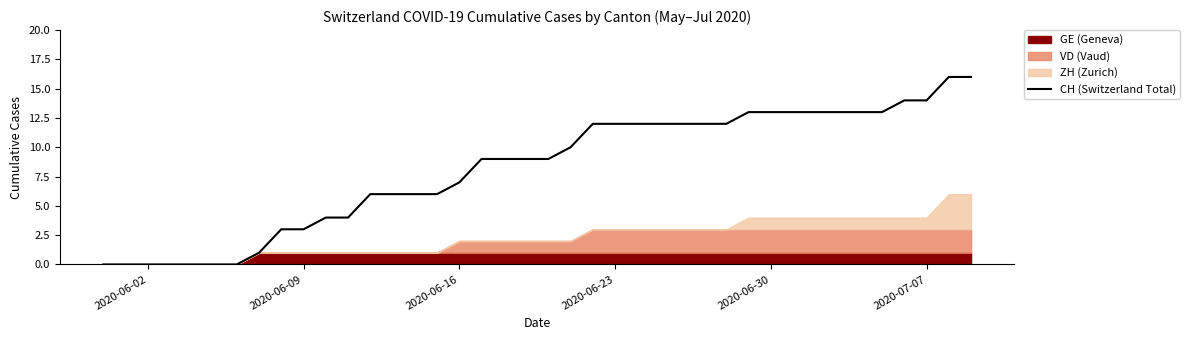

The value of CH (Switzerland Total) at 2020-06-30 is 13. True or false?

True